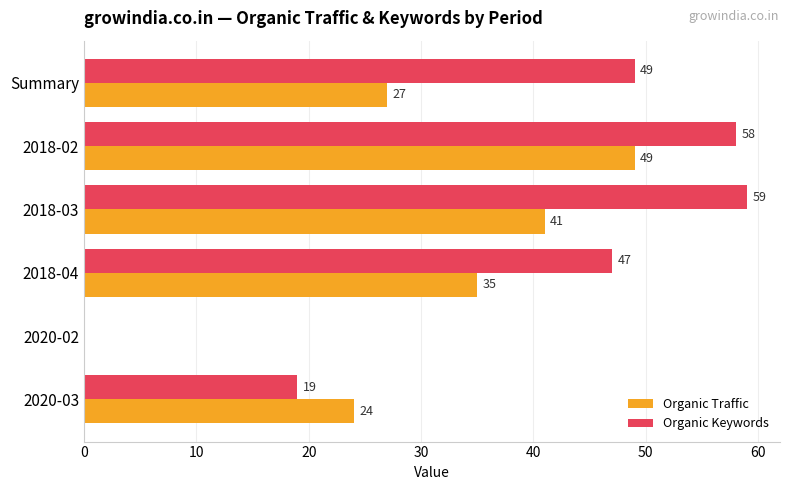

At which label does Organic Traffic reach its peak?

2018-02